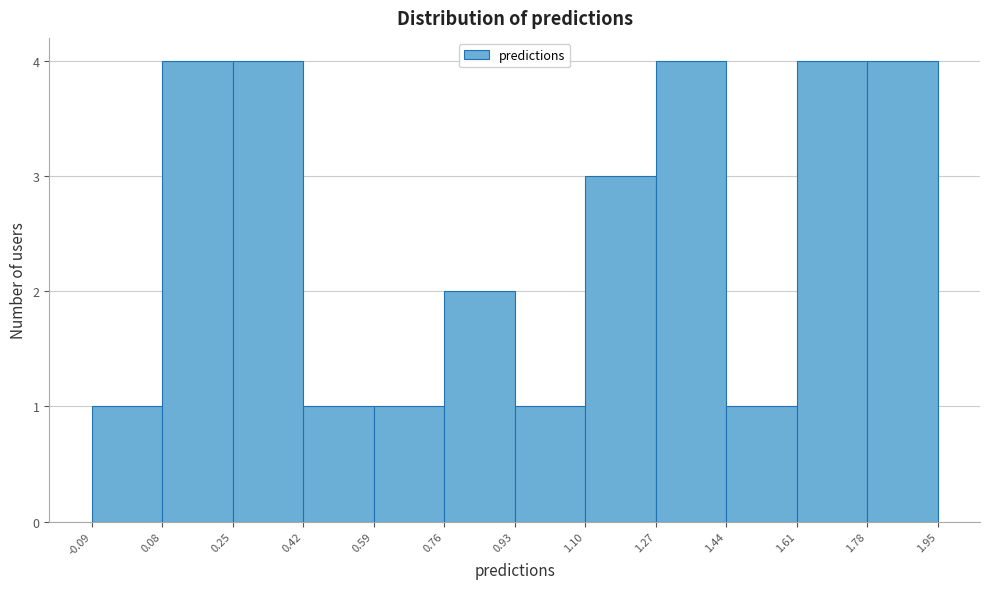

Reading left to right, list every bar in this chart as the range it spans on the x-axis followed by its height. The values are not printed on the chart, so give them approximately, as read against the axis.

-0.09 to 0.08: 1
0.08 to 0.25: 4
0.25 to 0.42: 4
0.42 to 0.59: 1
0.59 to 0.76: 1
0.76 to 0.93: 2
0.93 to 1.10: 1
1.10 to 1.27: 3
1.27 to 1.44: 4
1.44 to 1.61: 1
1.61 to 1.78: 4
1.78 to 1.95: 4